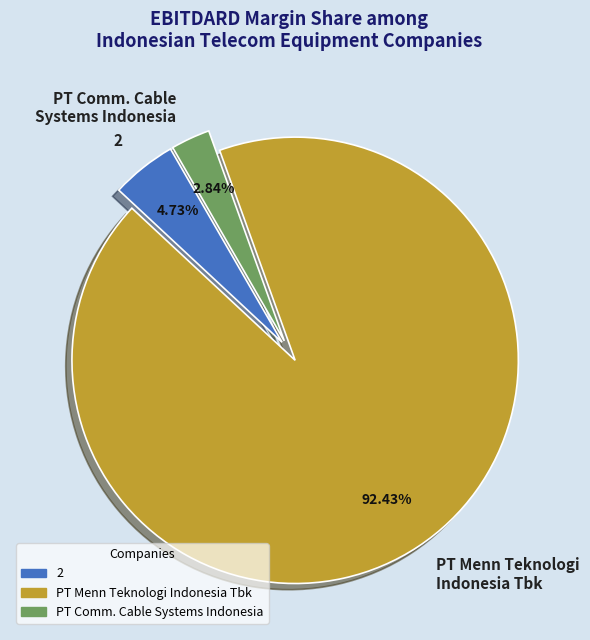

How much of the chart is everything except 2?

95.3%